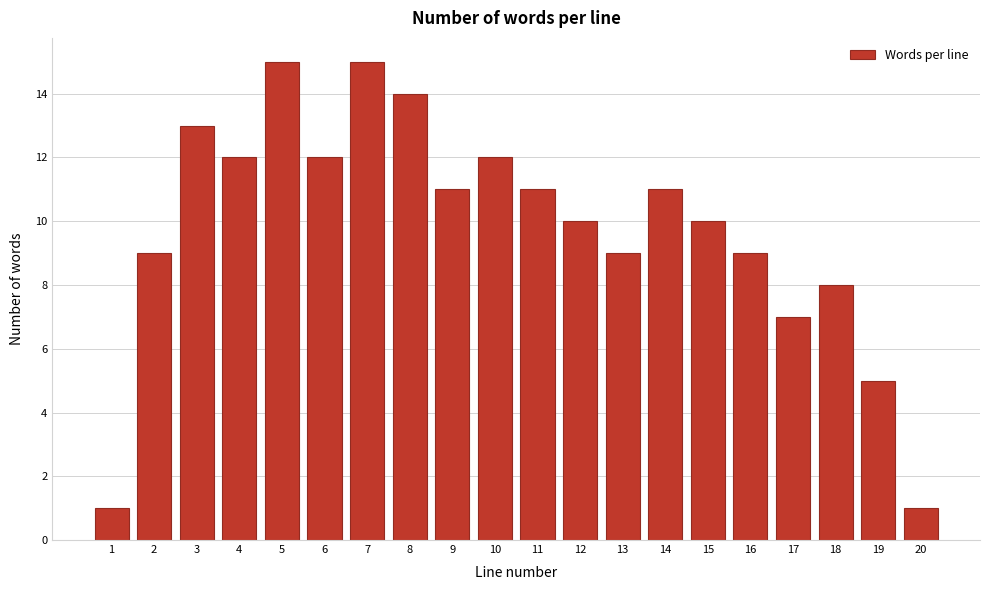

Reading left to right, extract all data points from this chart.

1=1	2=9	3=13	4=12	5=15	6=12	7=15	8=14	9=11	10=12	11=11	12=10	13=9	14=11	15=10	16=9	17=7	18=8	19=5	20=1